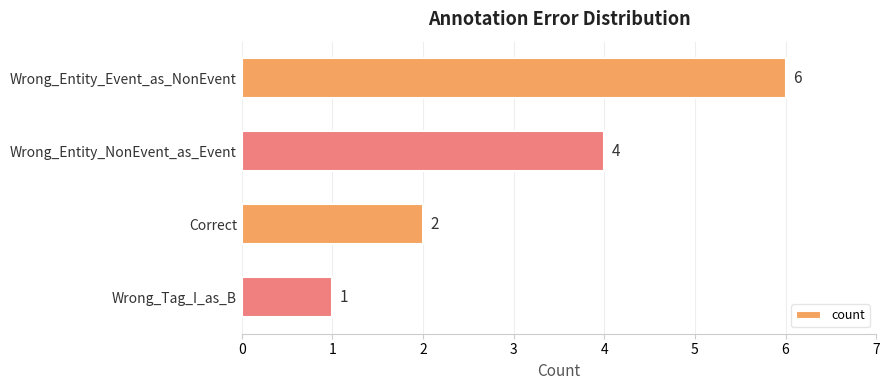

Reading bottom to top, list all the values displayed in this chart.

Wrong_Tag_I_as_B=1	Correct=2	Wrong_Entity_NonEvent_as_Event=4	Wrong_Entity_Event_as_NonEvent=6